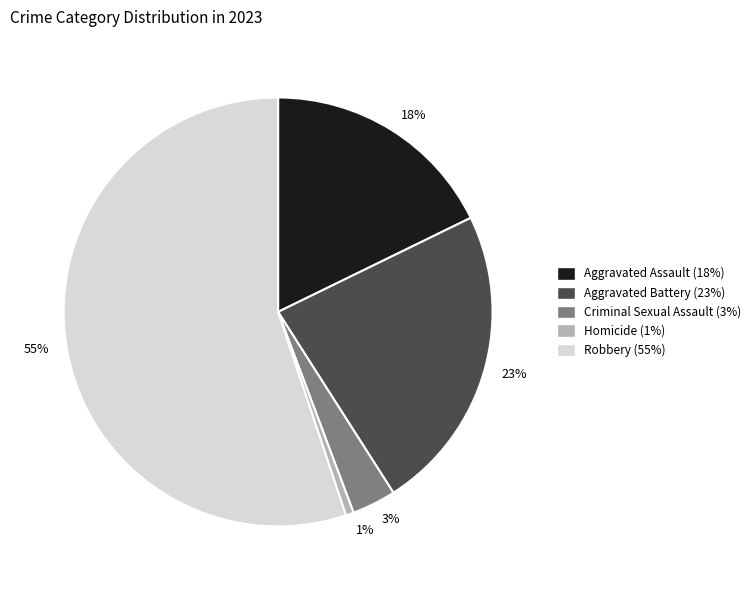

Approximately how many times larger is the value at 55% compared to 18%?

3.1